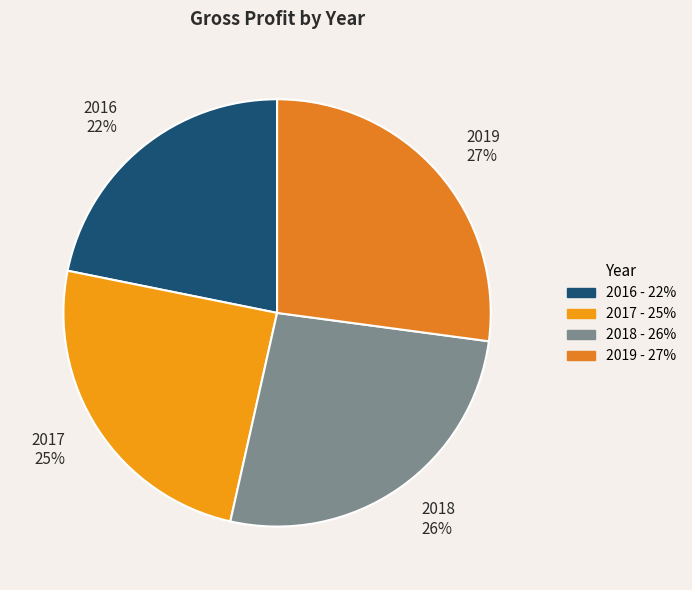

To the nearest percent, what is the average slice percentage?

25%